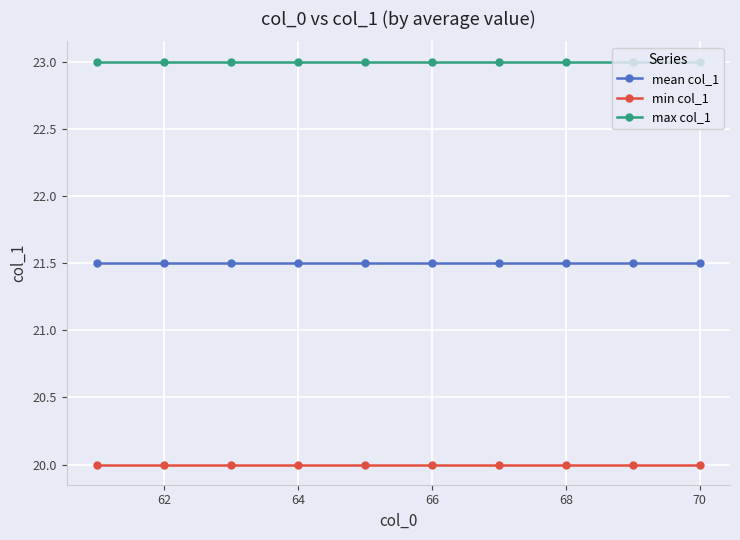

What is the sum of all max col_1 values?

230.0